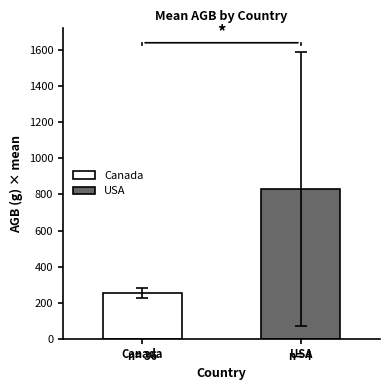

List the series in order of their peak value, lowest first.

Canada, USA